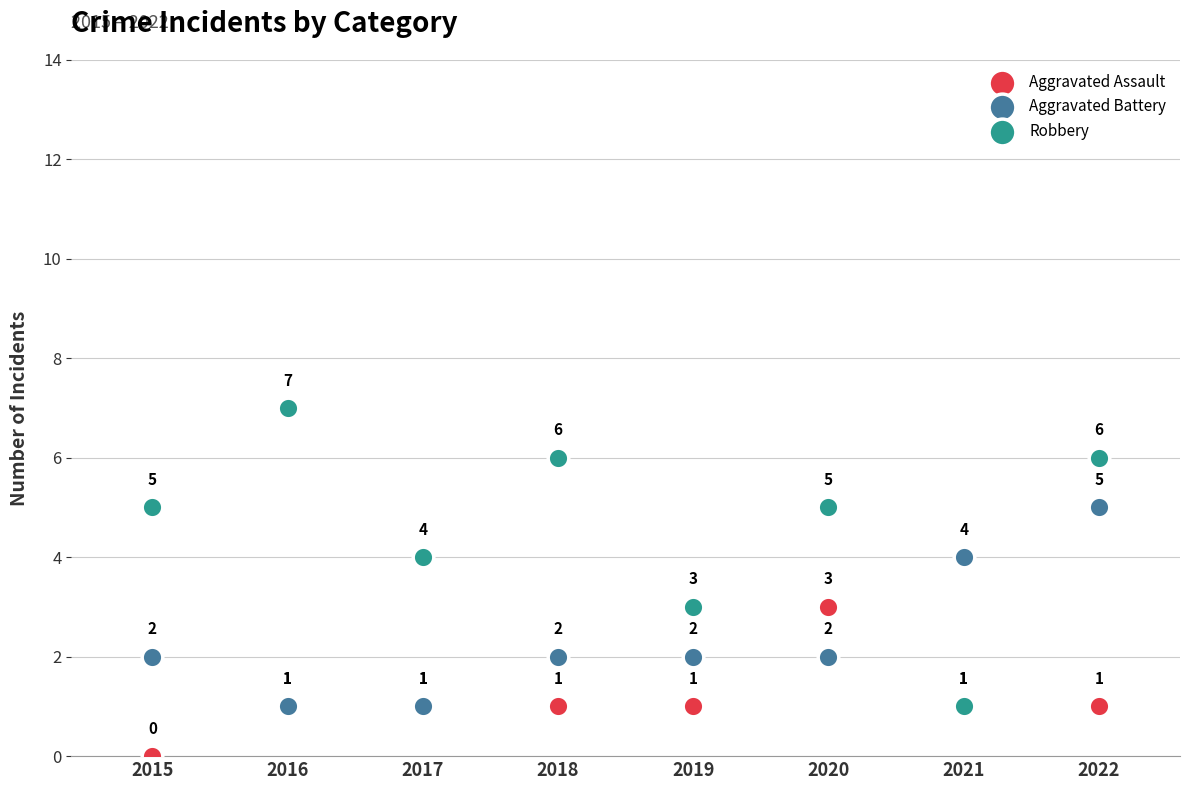

Across all series, what Y value is closest to 3?

3